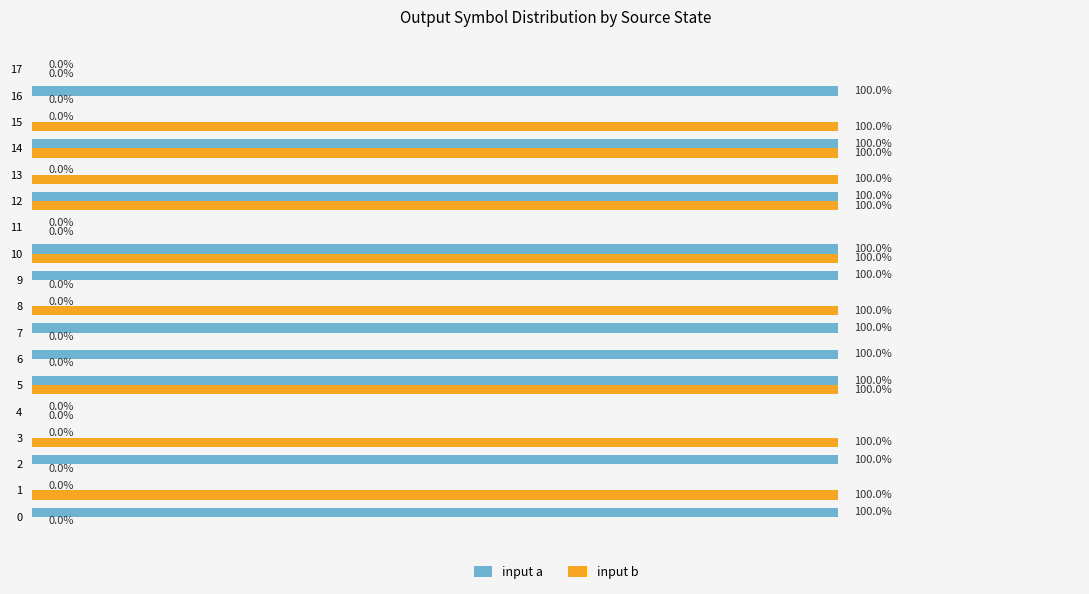

What are all the series names shown in the legend?

input a, input b